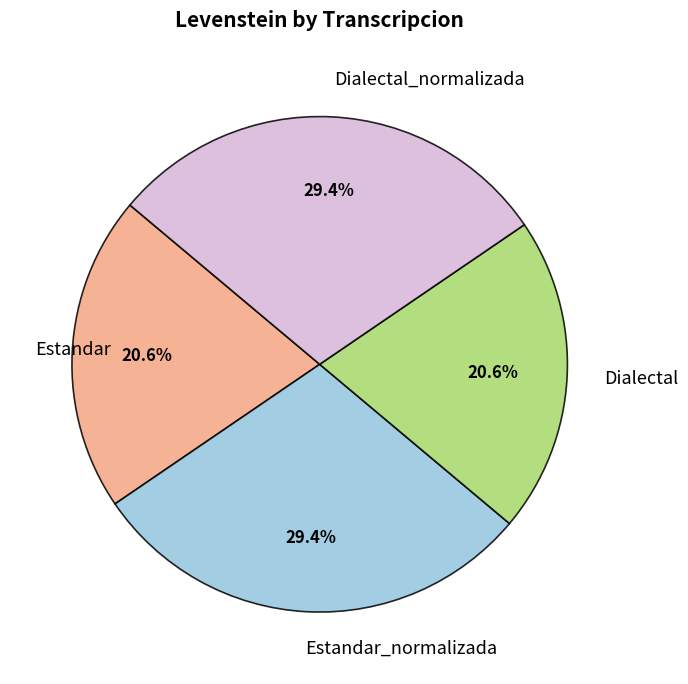

True or false: Estandar accounts for 13% of the total.

False